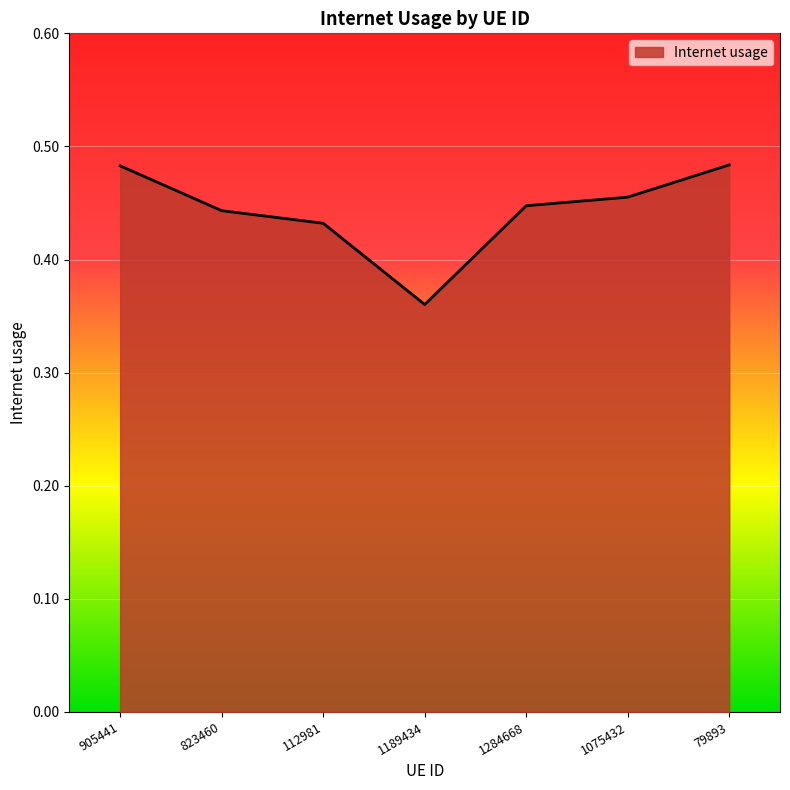

The value at 905441 is 0.3. True or false?

False